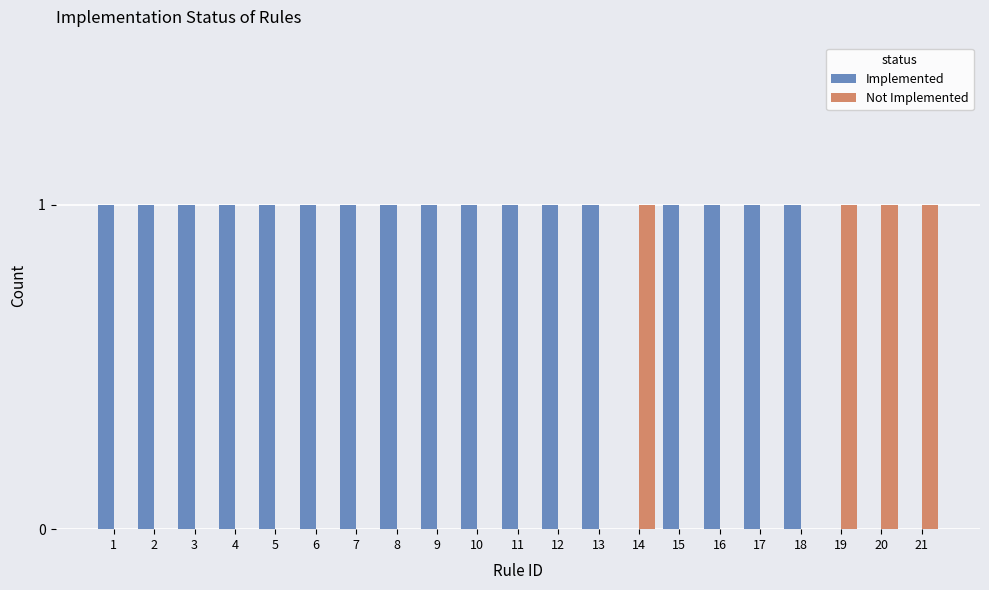

How many distinct data groups are displayed?

2